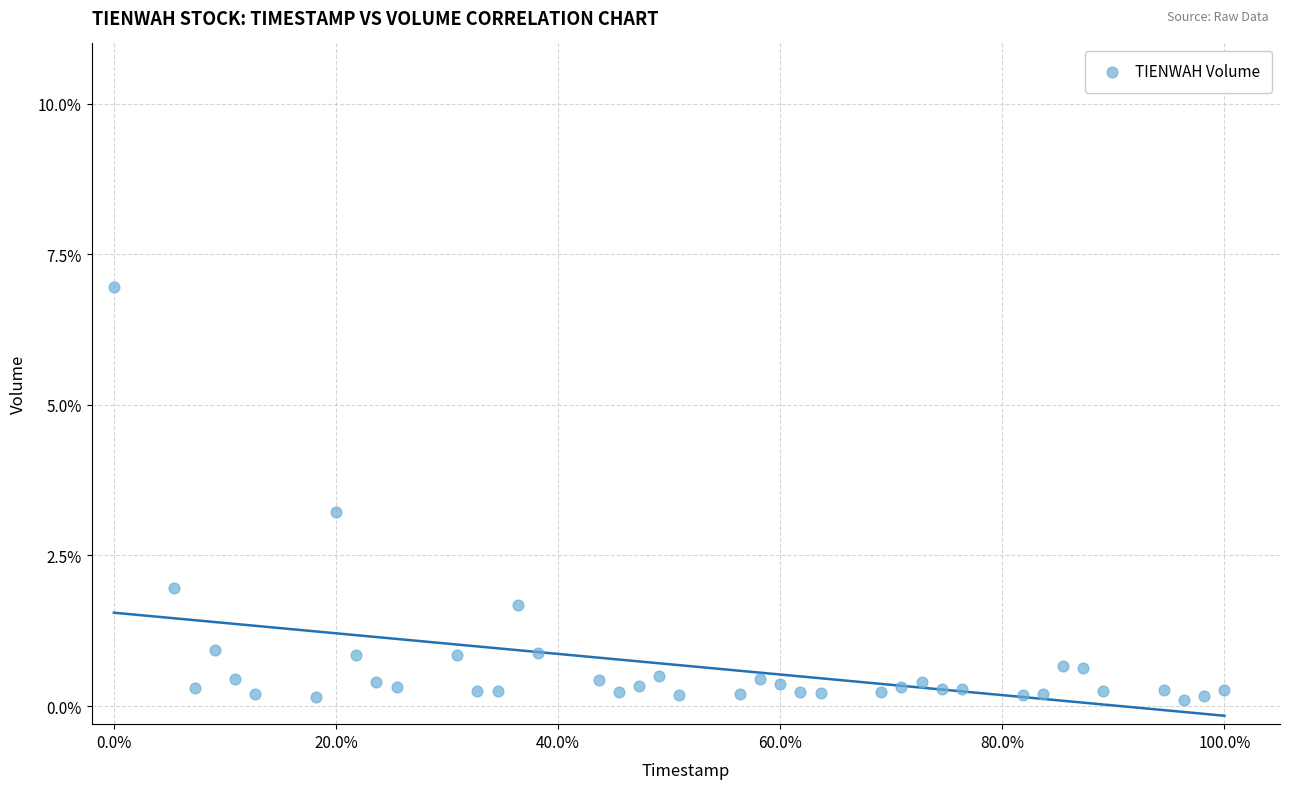

What is the range of X values (max minus min)?

100.0